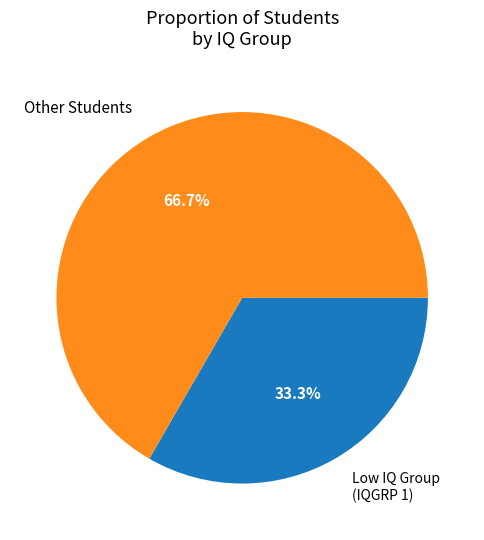

To the nearest percent, what is the difference between the largest and smallest slice percentages?

33%